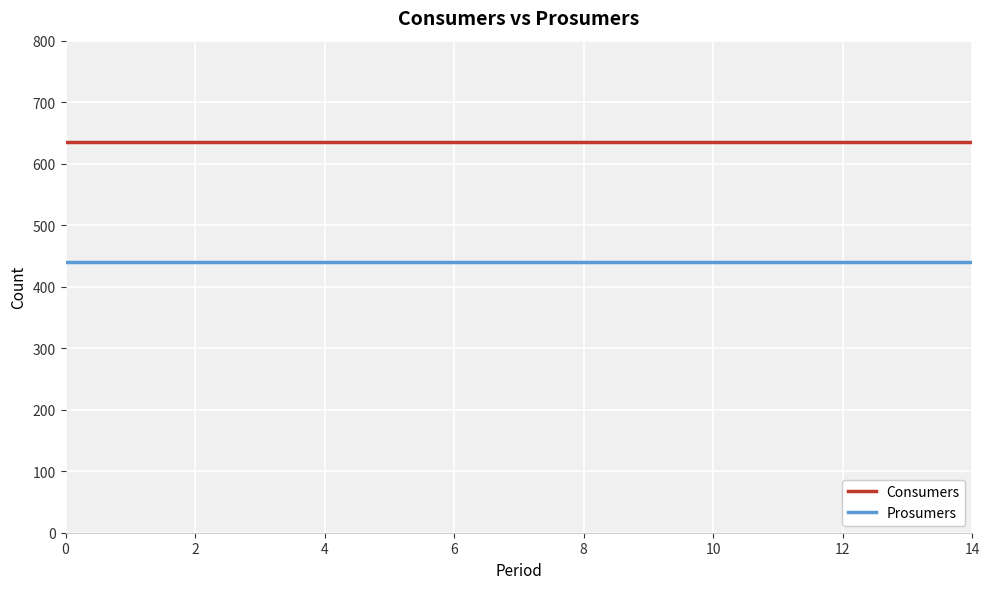

Rank the series by their maximum value, from lowest to highest.

Prosumers, Consumers